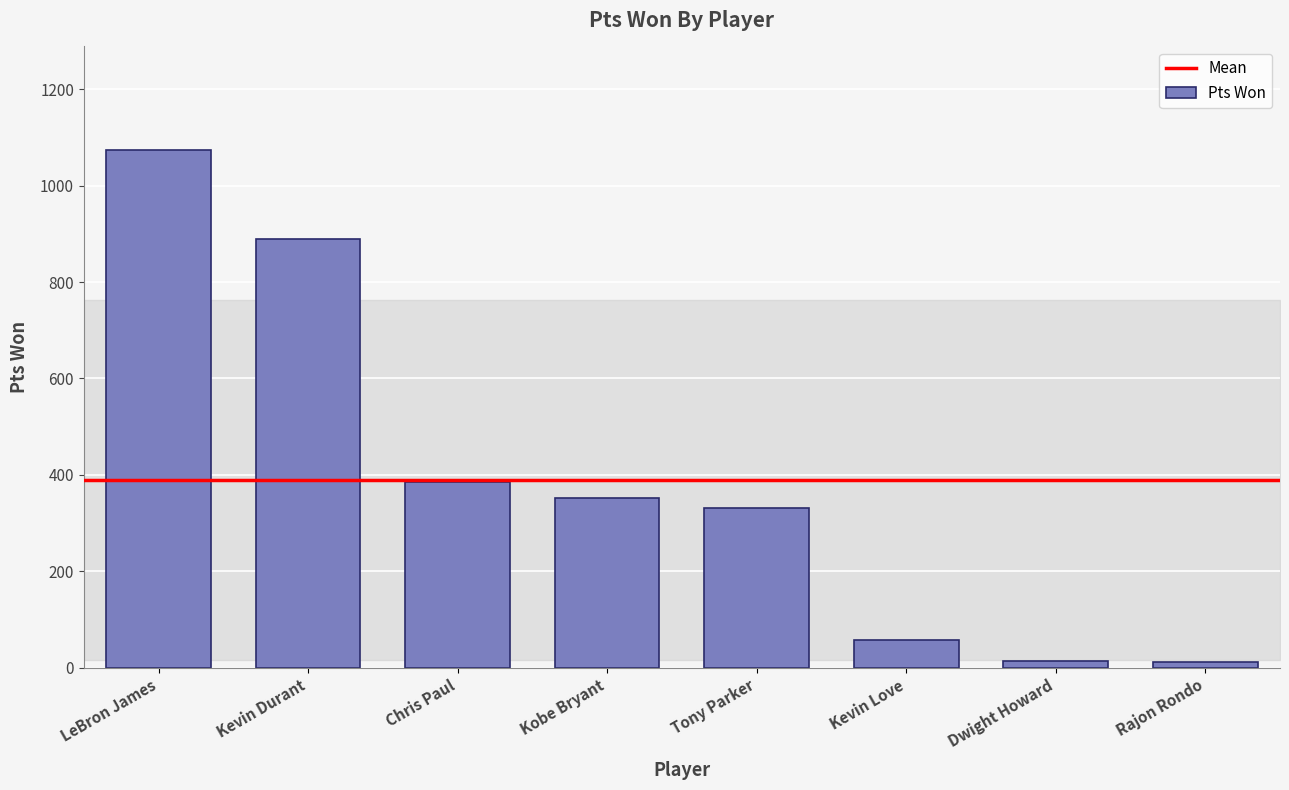

Where is the data nearest to the value 543?

Chris Paul